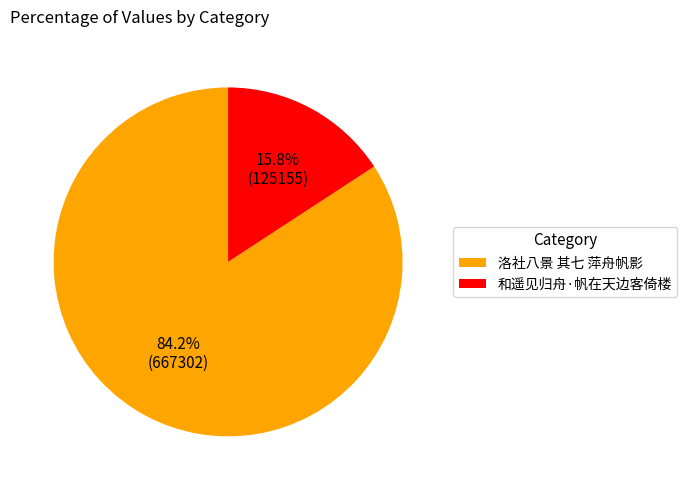

To the nearest percent, what is the average slice percentage?

50%